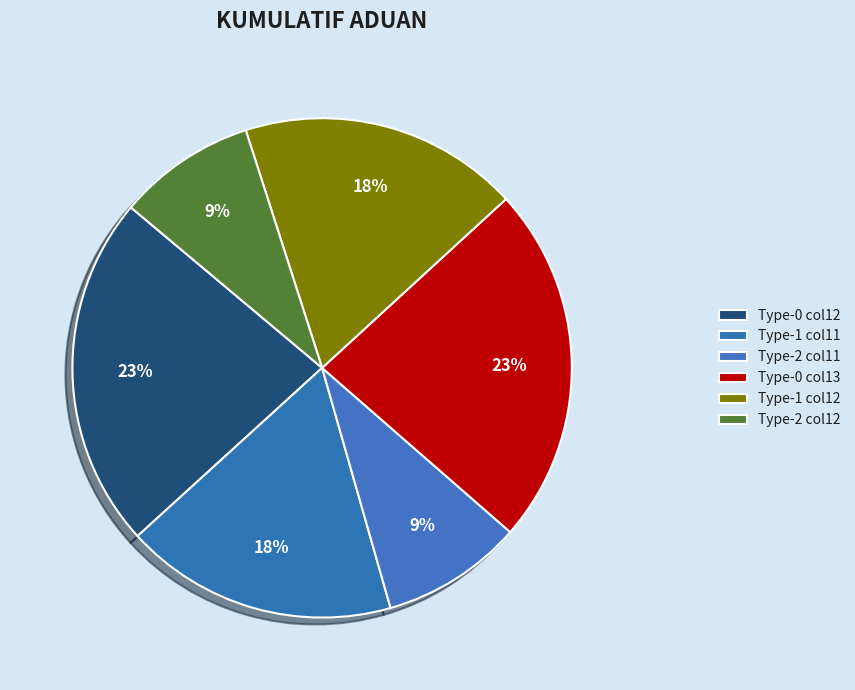

Count the number of slices in the pie.

6